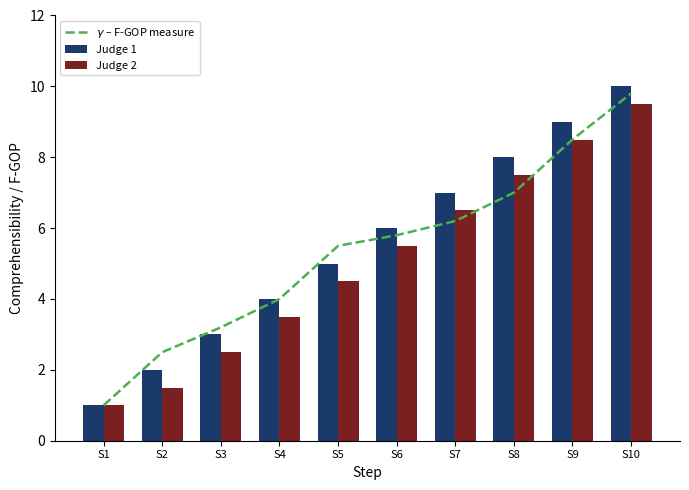

What is the difference between the highest and lowest values at S4?

0.5